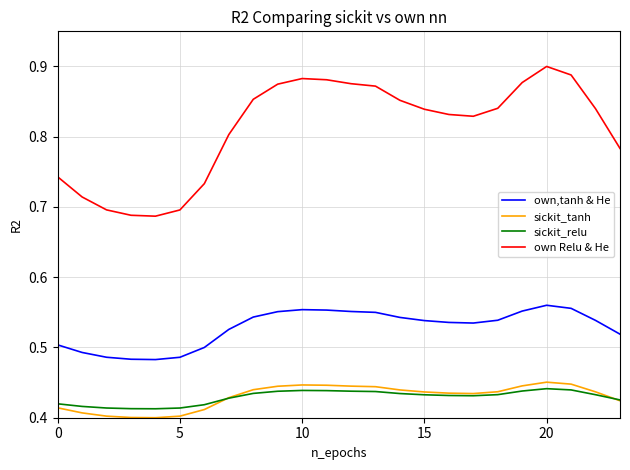

True or false: sickit_relu and own Relu & He intersect in this chart.

False